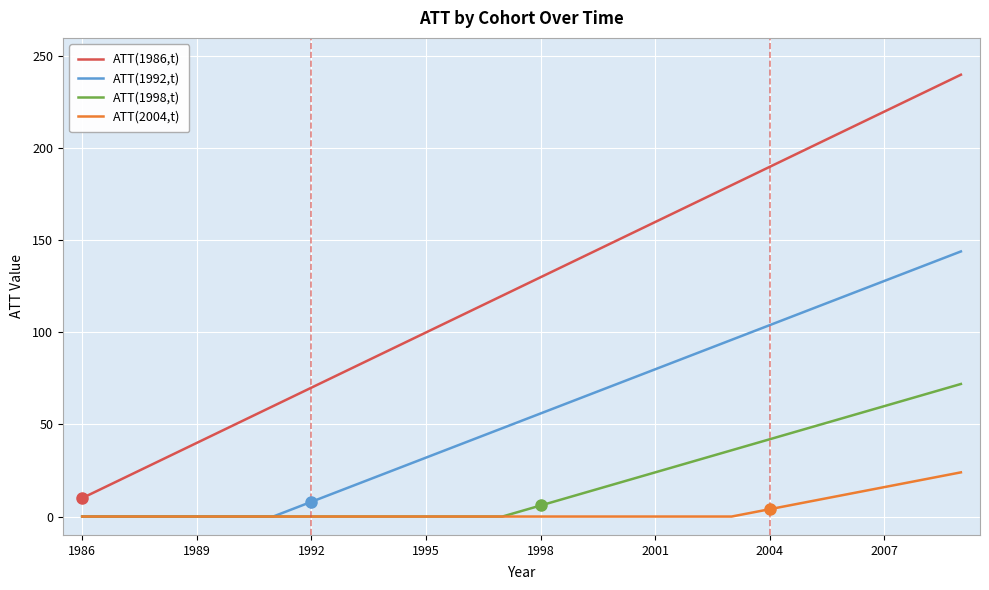

What is the lowest value of the ATT(1986,t) series?

10